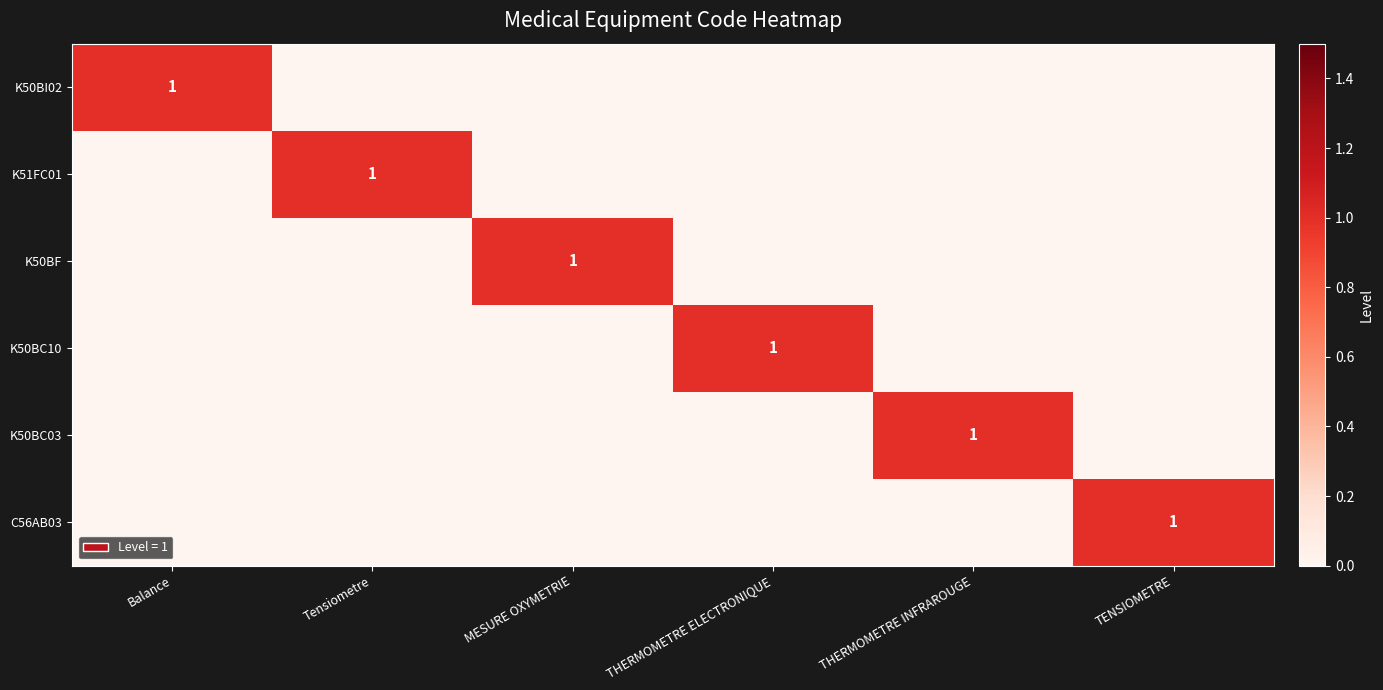

Which series has the largest range (max minus min)?

K50BI02